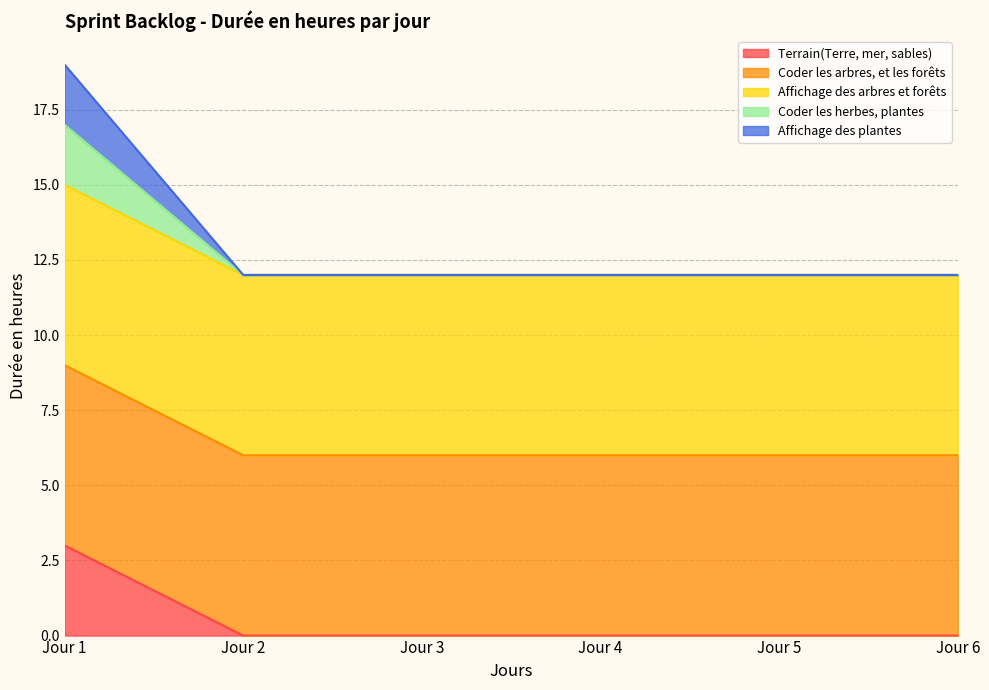

Which label corresponds to the largest value in the chart?

Jour 1